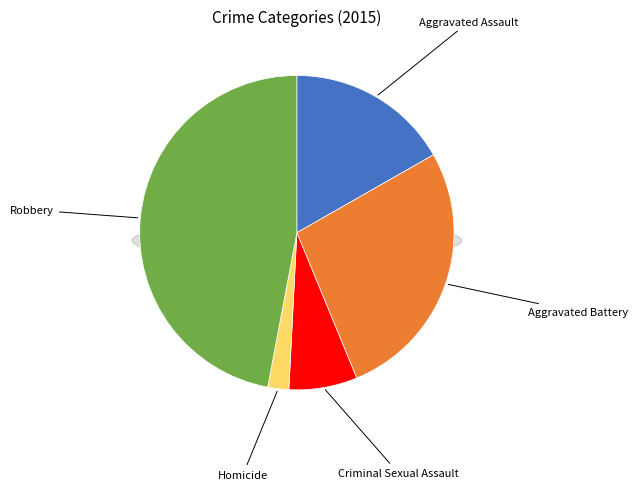

Does Criminal Battery account for over 50% of the chart?

No